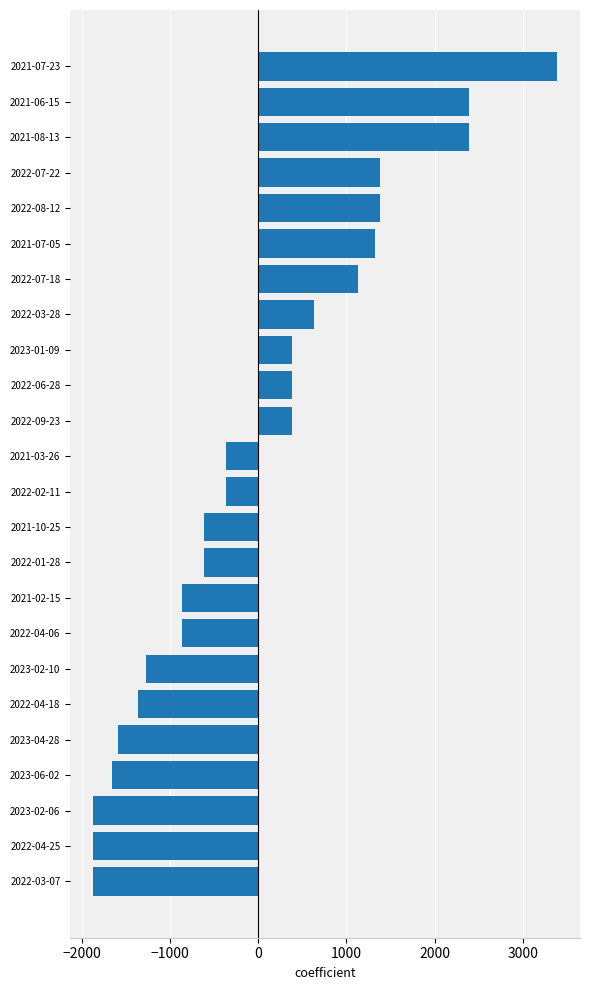

Where is the data nearest to the value 759?

2022-03-28